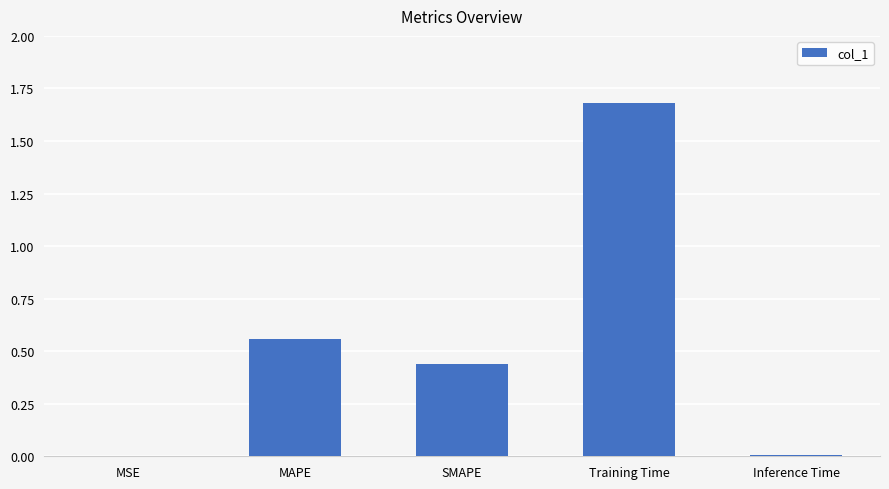

Which label corresponds to the largest value in the chart?

Training Time